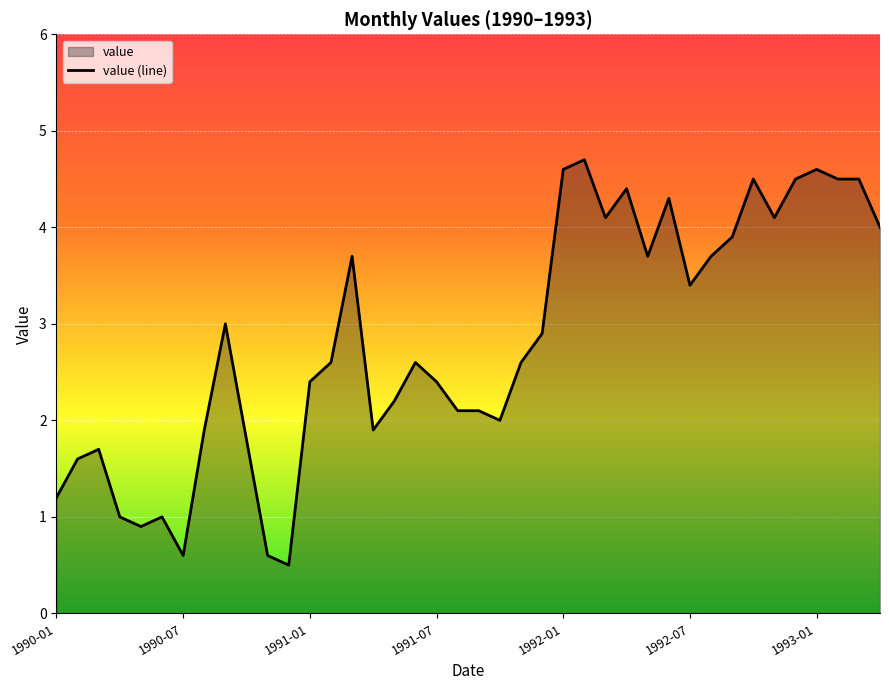

List the labels in order of value, largest first.

1992-02, 1992-01, 1993-01, 1992-10, 1992-12, 1993-02, 1993-03, 1992-04, 1992-06, 1992-03, 1992-11, 1993-04, 1992-09, 1991-03, 1992-05, 1992-08, 1992-07, 1990-09, 1991-12, 1991-02, 1991-06, 1991-11, 1991-01, 1991-07, 1991-05, 1991-08, 1991-09, 1991-10, 1990-08, 1991-04, 1990-10, 1990-03, 1990-02, 1990-01, 1990-04, 1990-06, 1990-05, 1990-07, 1990-11, 1990-12